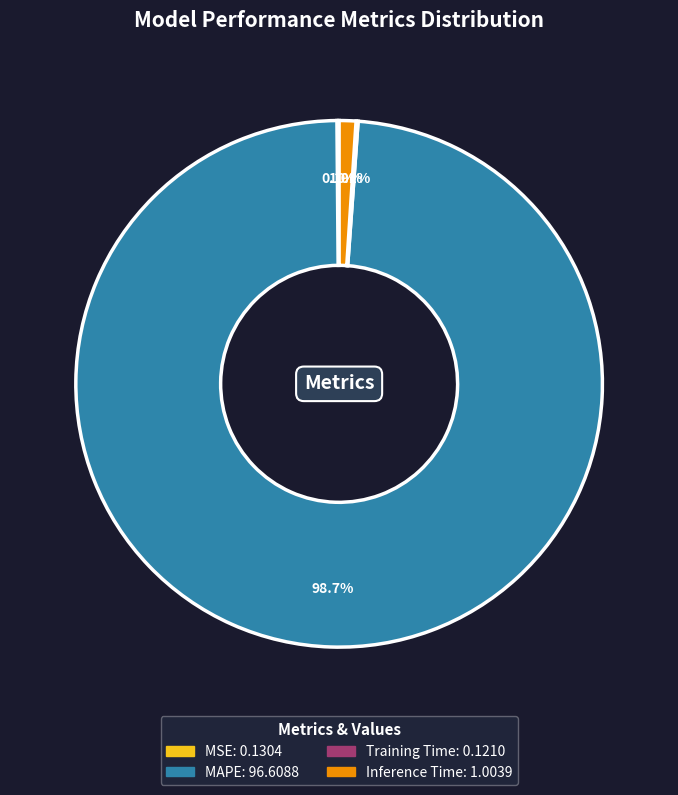

What is the largest slice in the pie chart?

MAPE